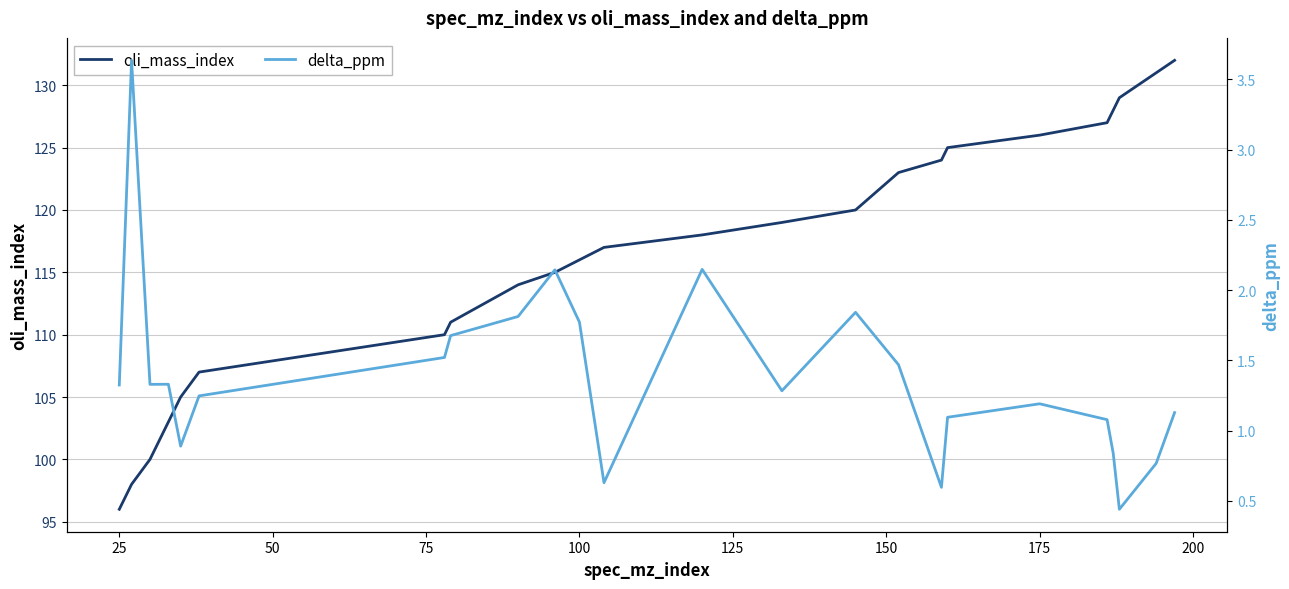

How many lines are shown in the chart?

2